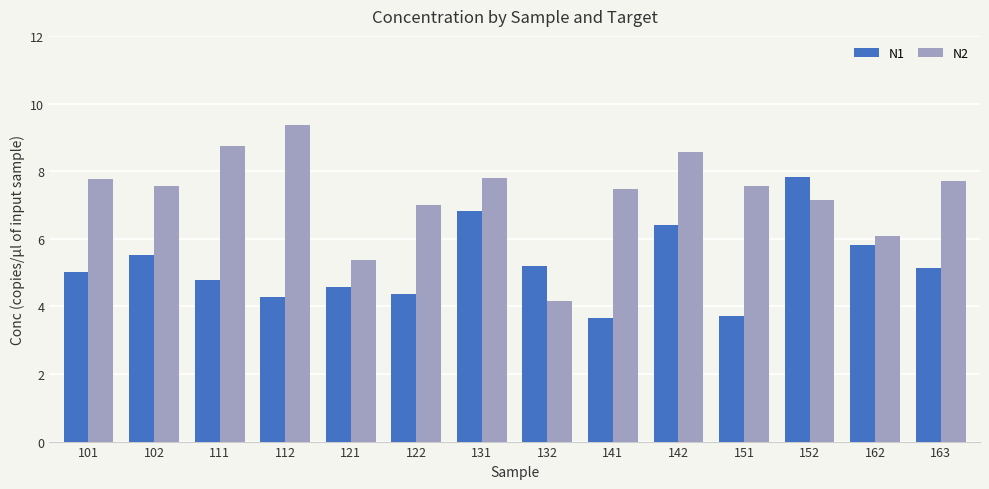

What is the value of the N2 bar at the 13th from the left?

6.1